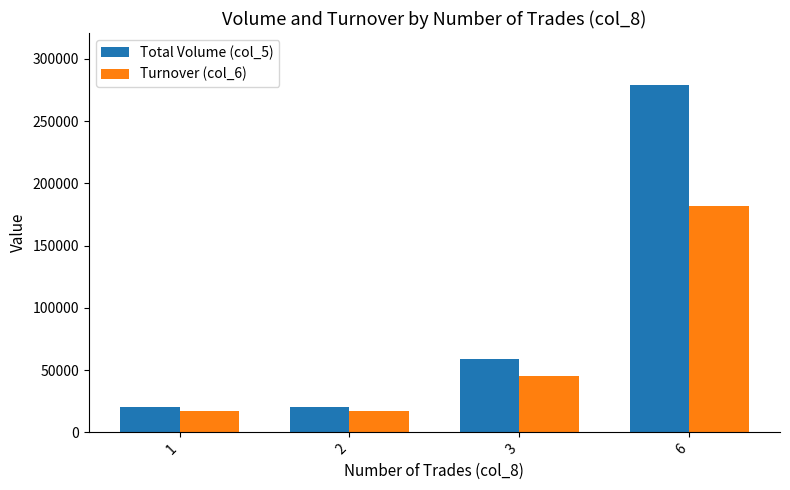

What is the minimum value for Total Volume (col_5)?

20000